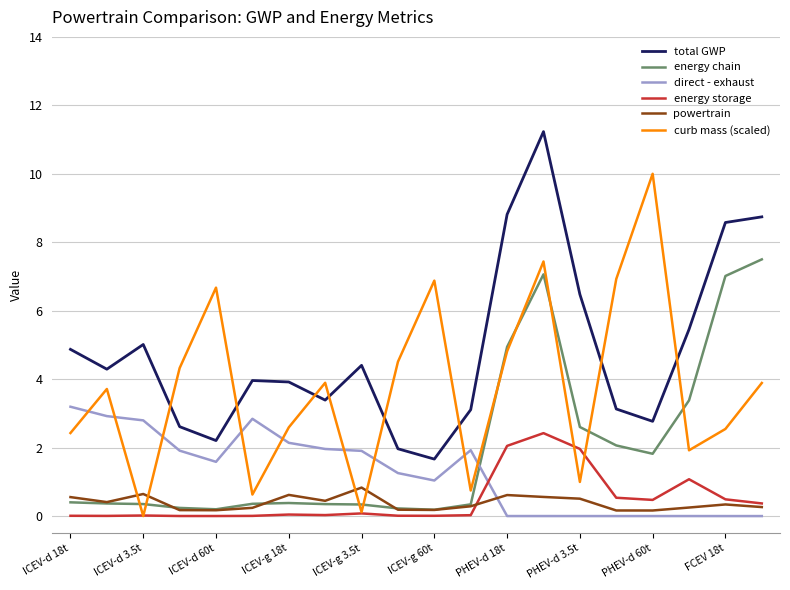

True or false: powertrain has more than 2 interior local peaks.

True